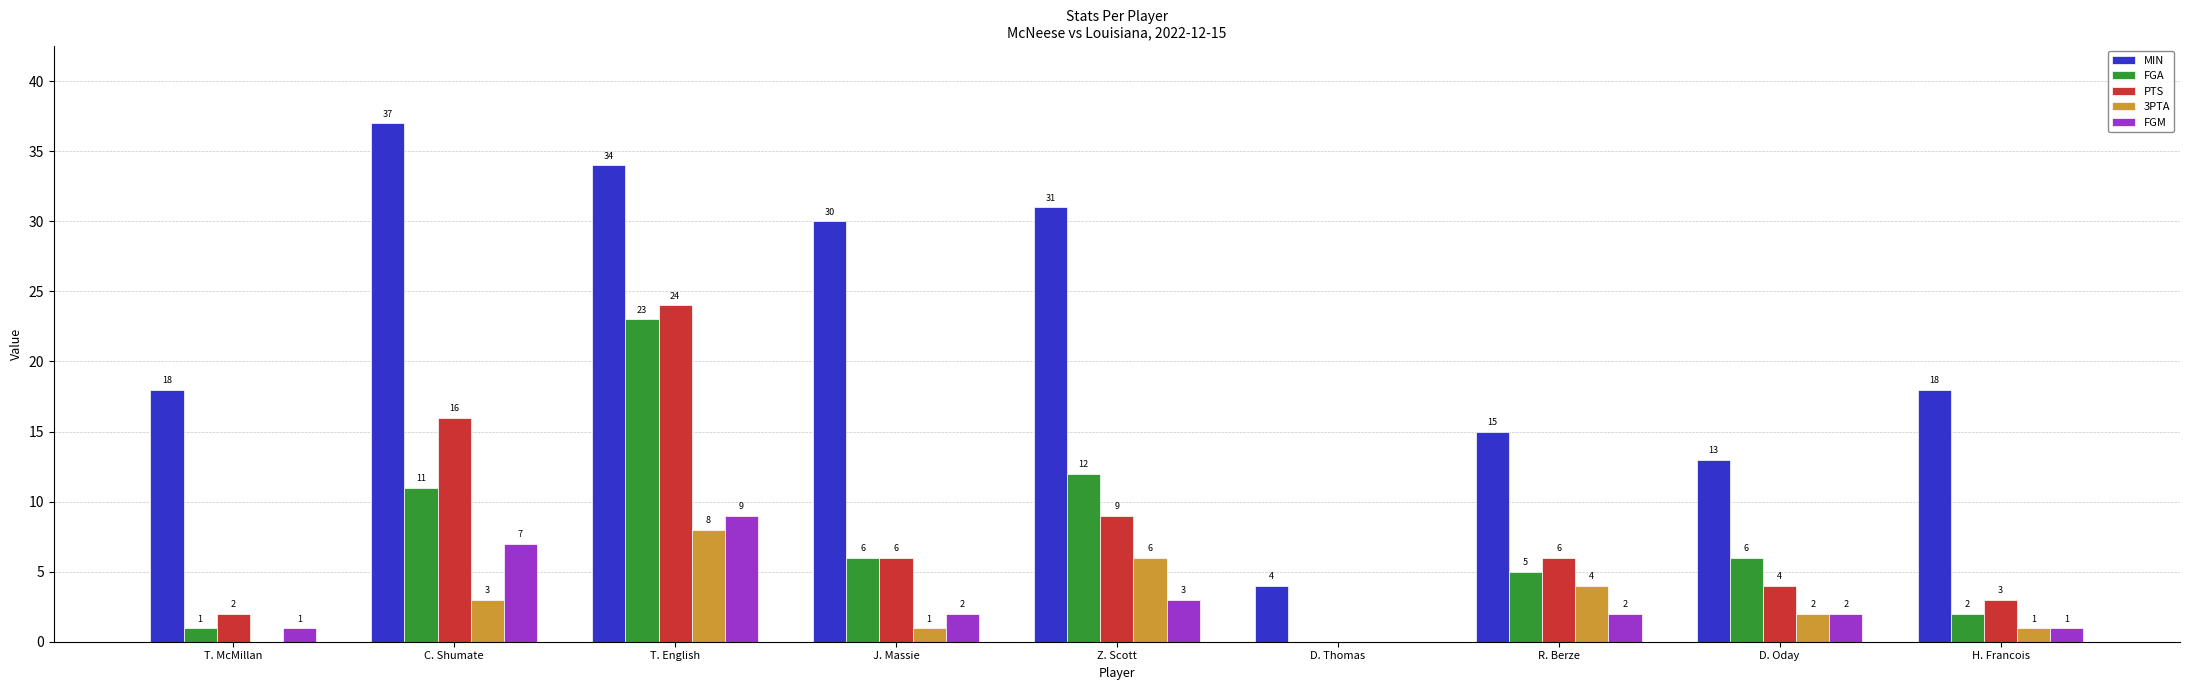

What is the total value across all series at D. Thomas?

4